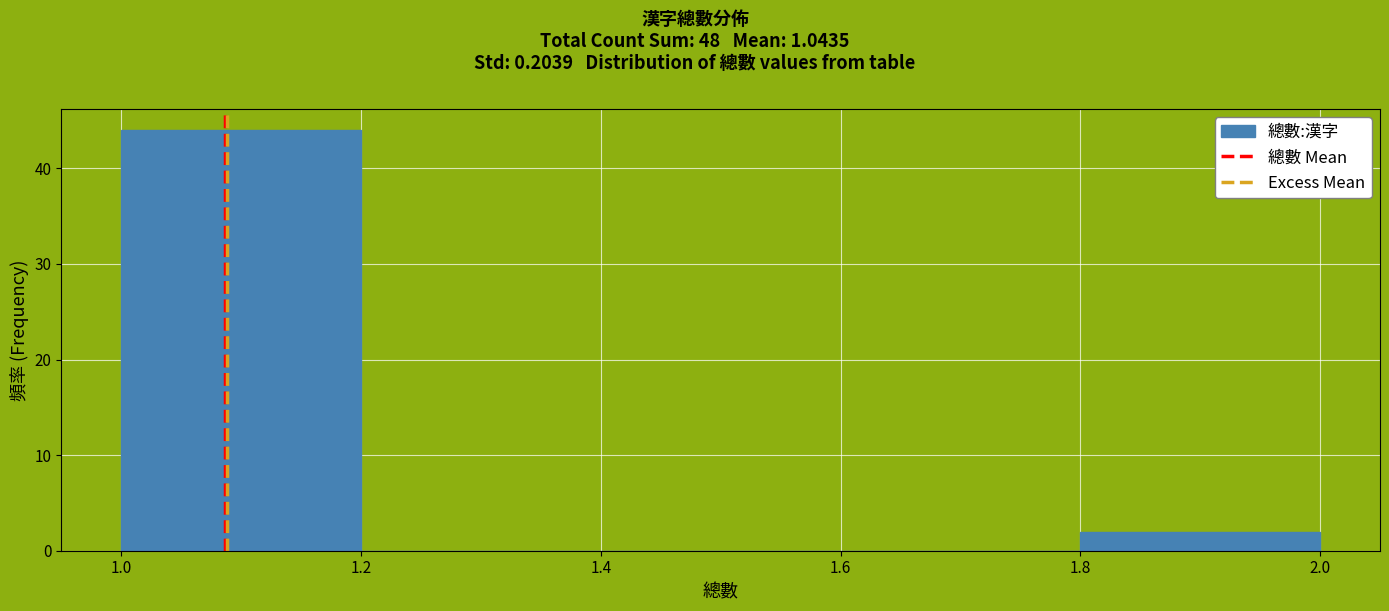

Reading left to right, list every bar in this chart as the range it spans on the x-axis followed by its height. The values are not printed on the chart, so give them approximately, as read against the axis.

1.0 to 1.2: 44
1.2 to 1.4: 0
1.4 to 1.6: 0
1.6 to 1.8: 0
1.8 to 2.0: 2